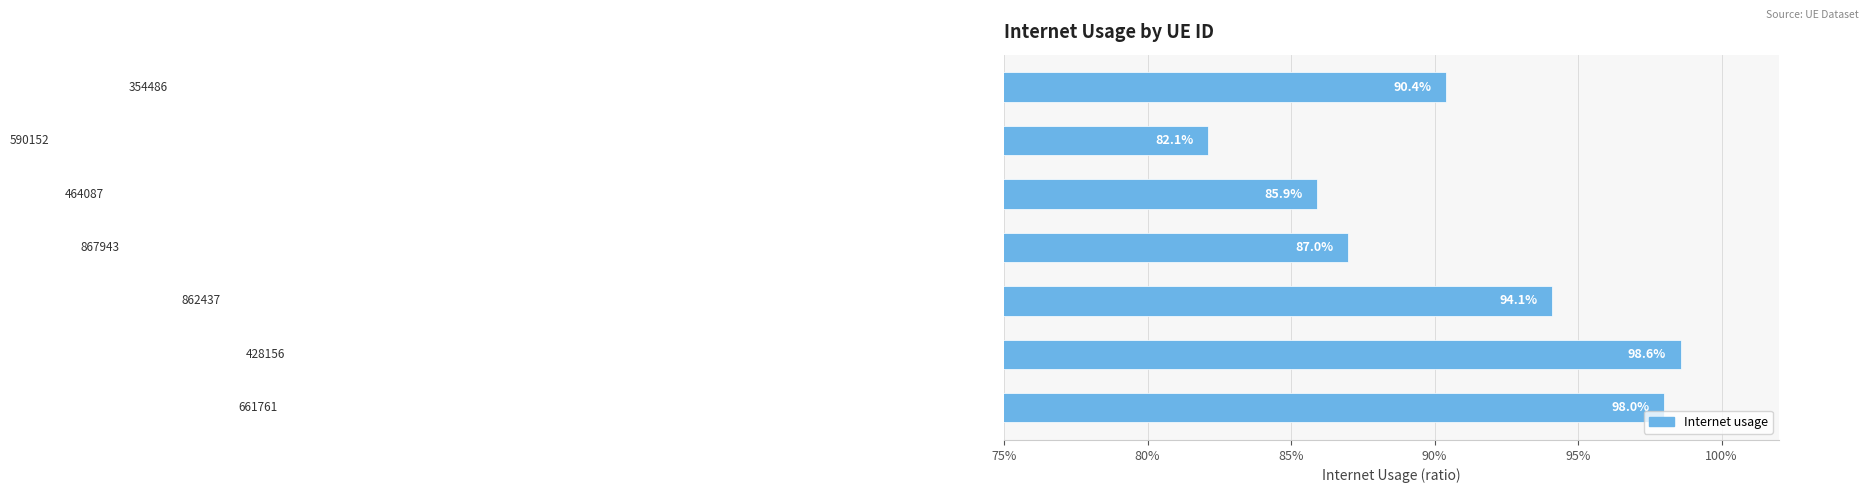

Are the bars horizontal?

Yes